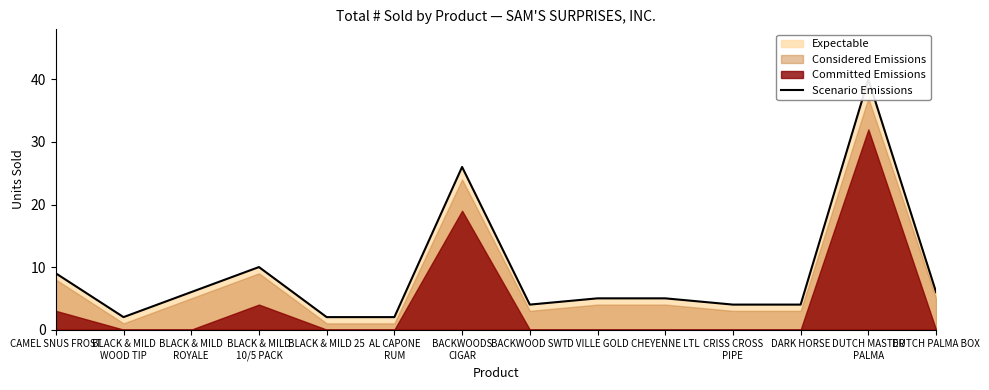

Is it true that the value at BLACK & MILD
ROYALE is 8?

False